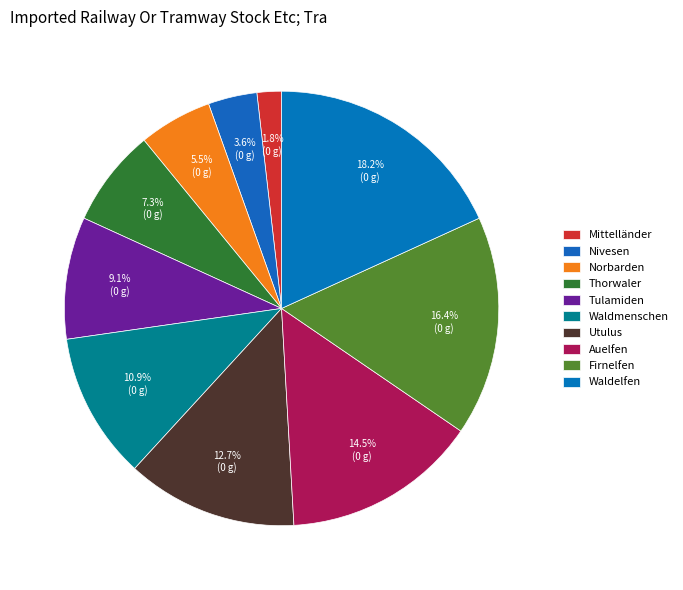

Combined, do Firnelfen and Tulamiden account for over 50%?

No